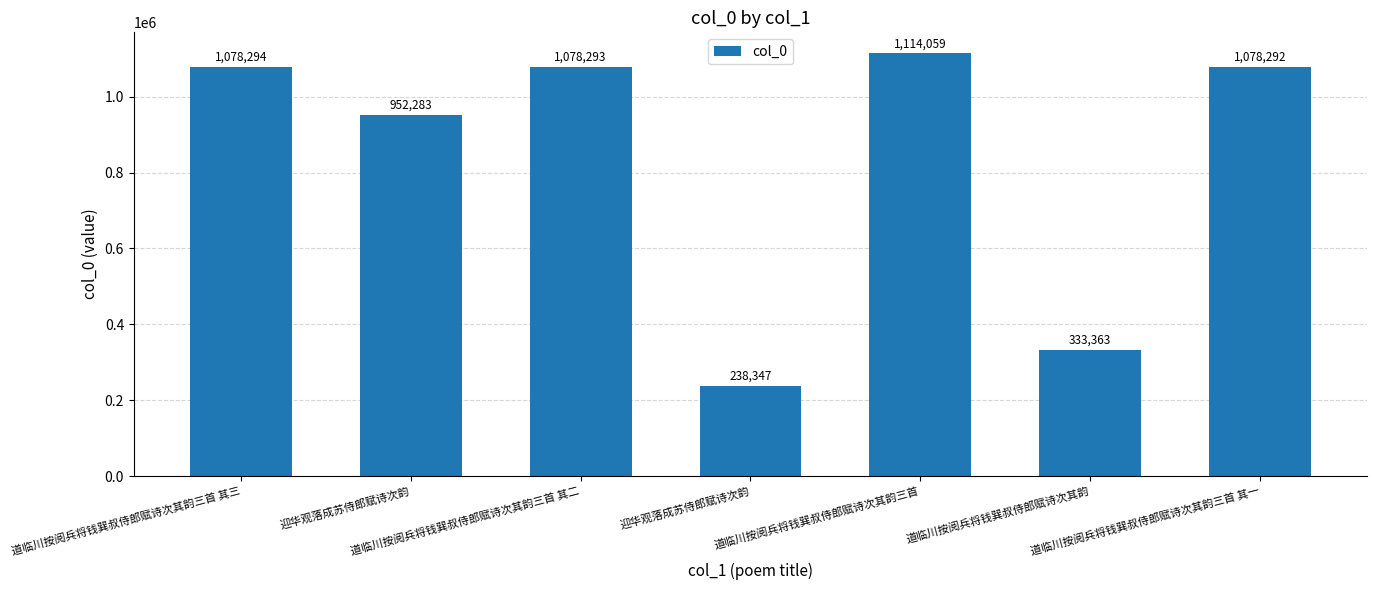

What is the difference between the values at 道临川按阅兵将钱巽叔侍郎赋诗次其韵三首 其二 and 道临川按阅兵将钱巽叔侍郎赋诗次其韵?

744930